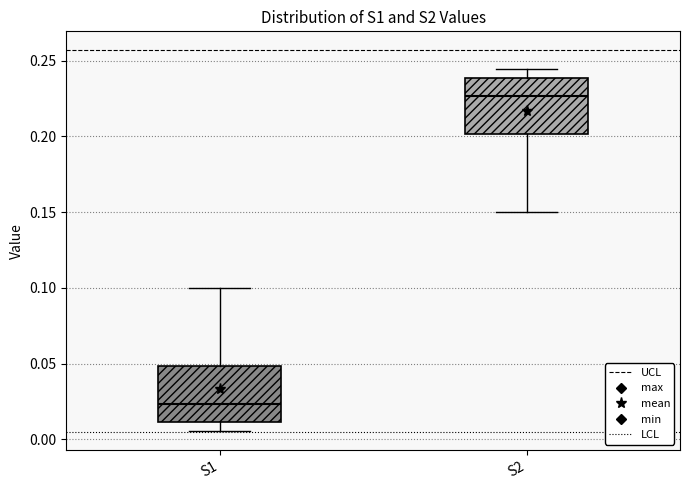

Reading left to right, transcribe this box plot: for each box, give where its median line is, the range the box spans, and where its two whiskers end, as read against the y-axis. The values are not printed on the chart, so give them approximately, as read against the axis.

S1: median 0.025, box 0.010 to 0.050, whiskers 0.005 to 0.100
S2: median 0.225, box 0.200 to 0.240, whiskers 0.150 to 0.245